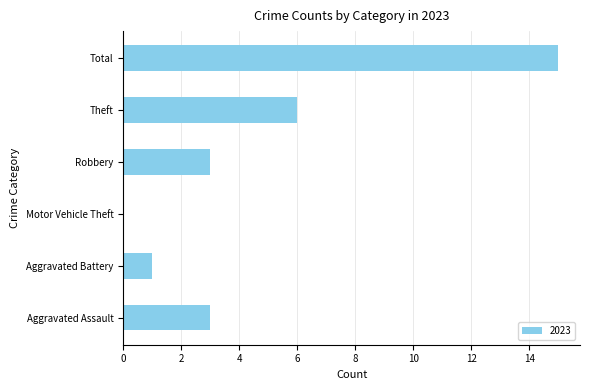

Is it true that the value at Motor Vehicle Theft is 0?

True